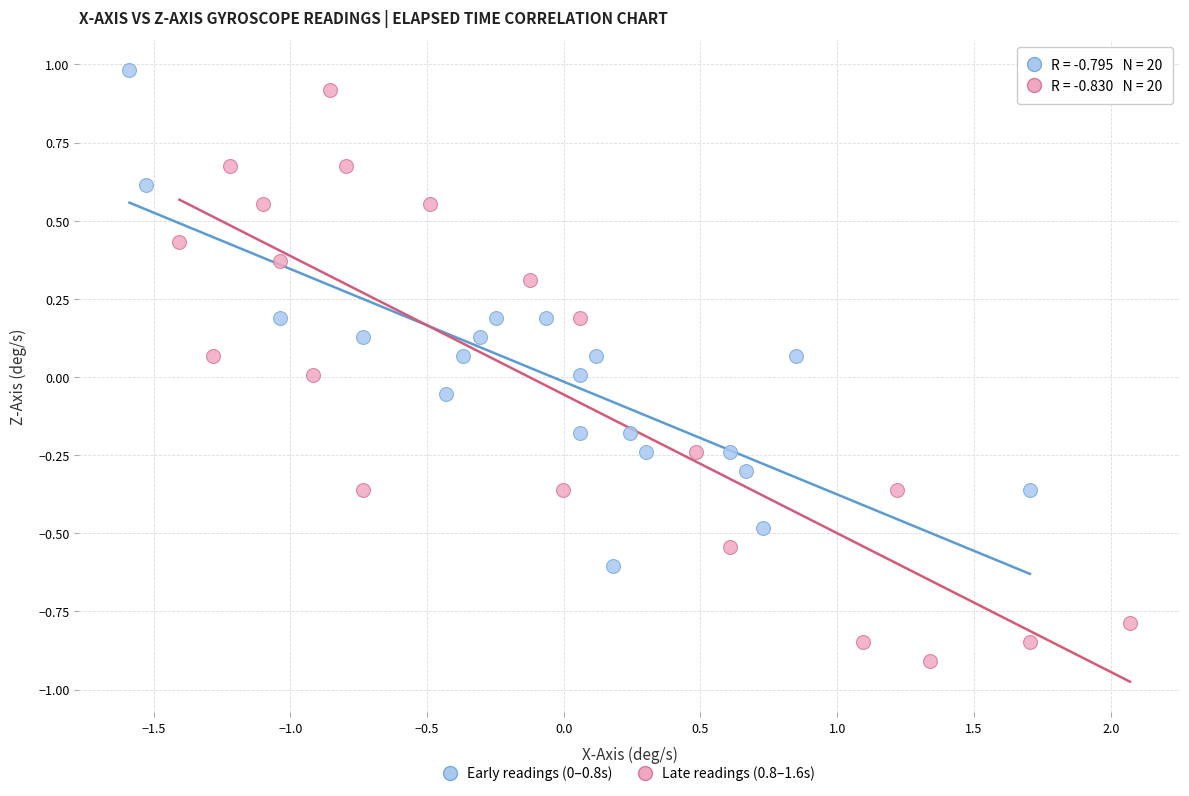

Which series has the largest Y range (max minus min)?

Late readings (0.8–1.6s)